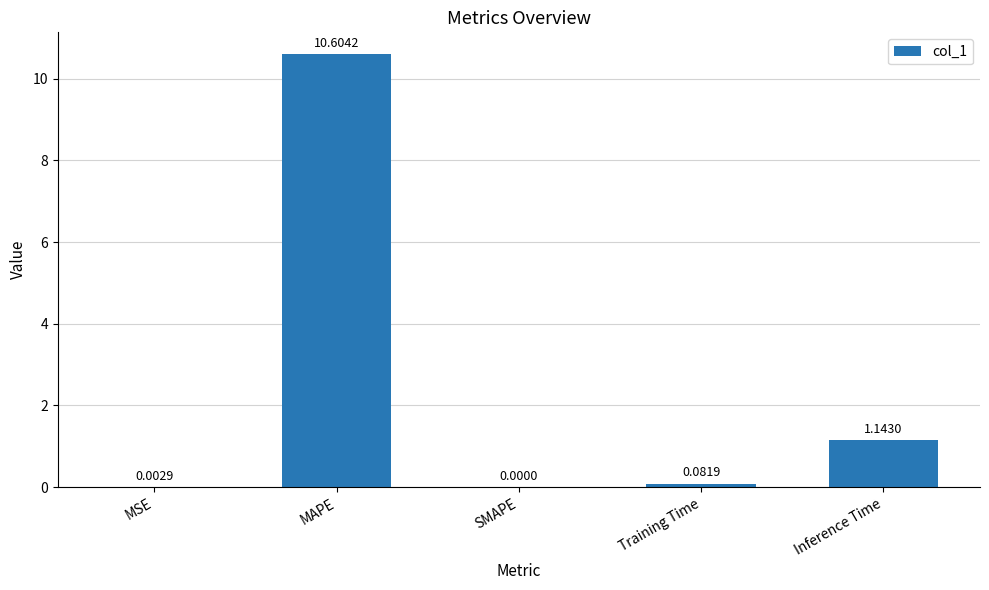

What is the maximum value shown in the chart?

10.6